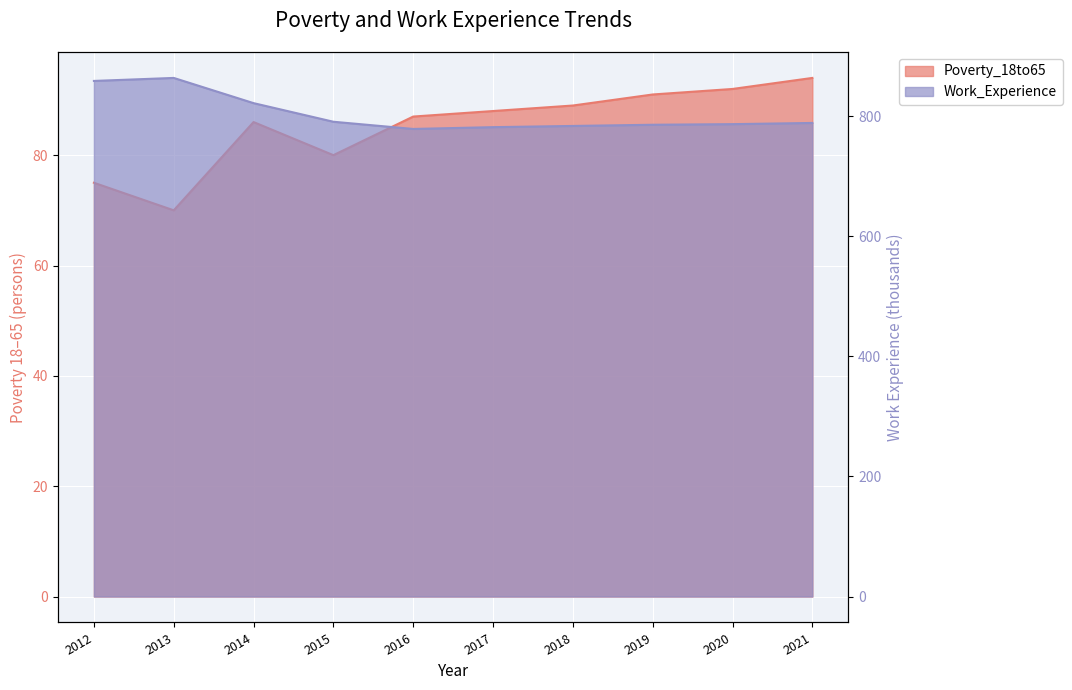

How many interior local valleys does the Poverty_18to65 series have?

2